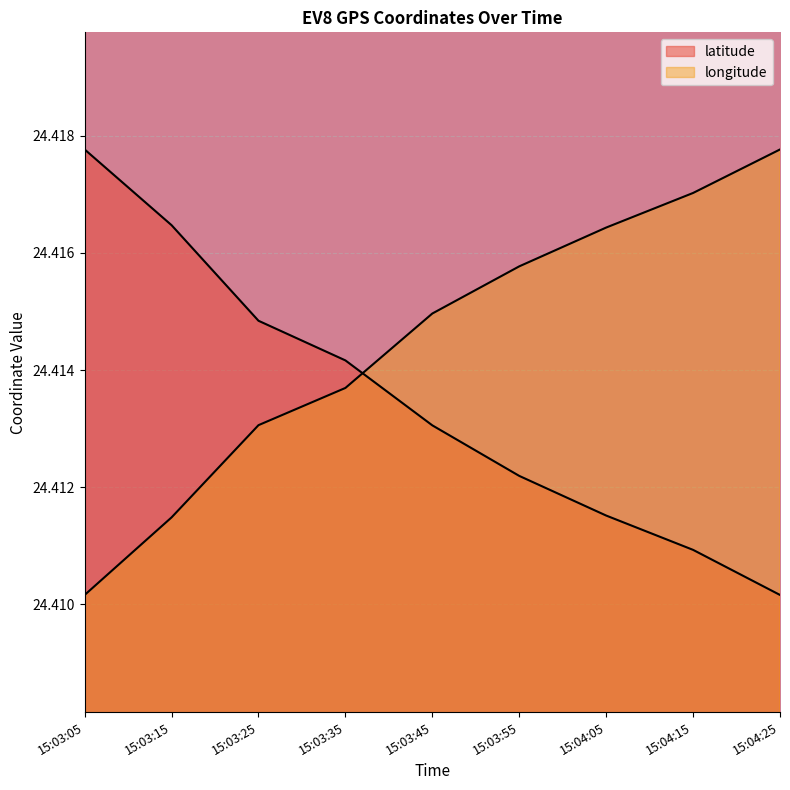

What is the value of the longitude point at the 3rd from the left?

24.4